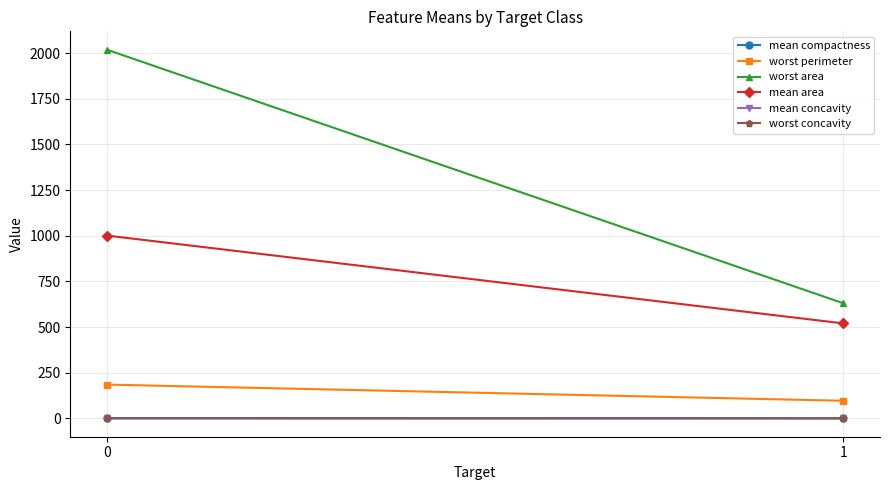

What is the sum of all worst area values?

2649.5